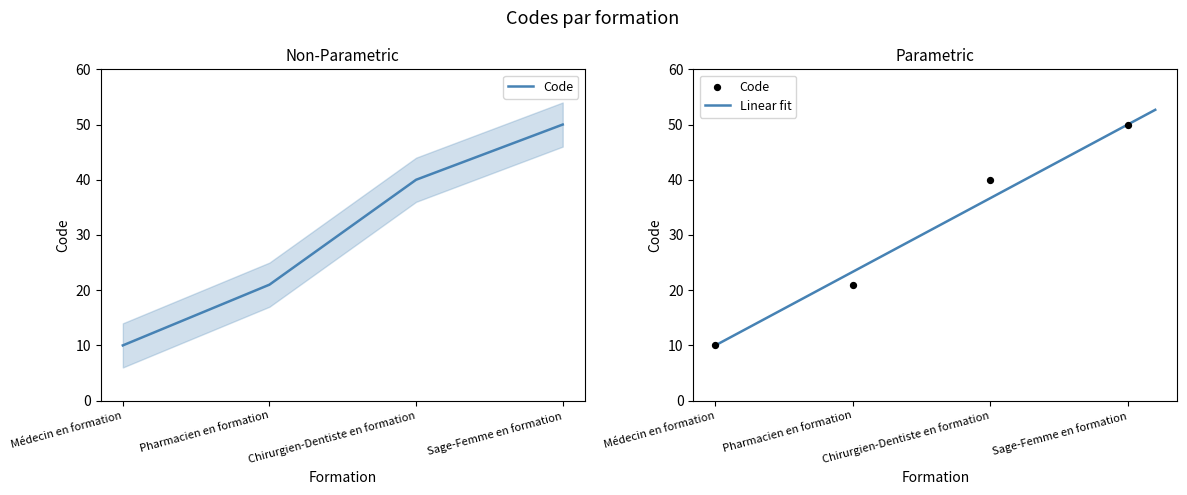

Between Médecin en formation and Chirurgien-Dentiste en formation, which is larger?

Chirurgien-Dentiste en formation